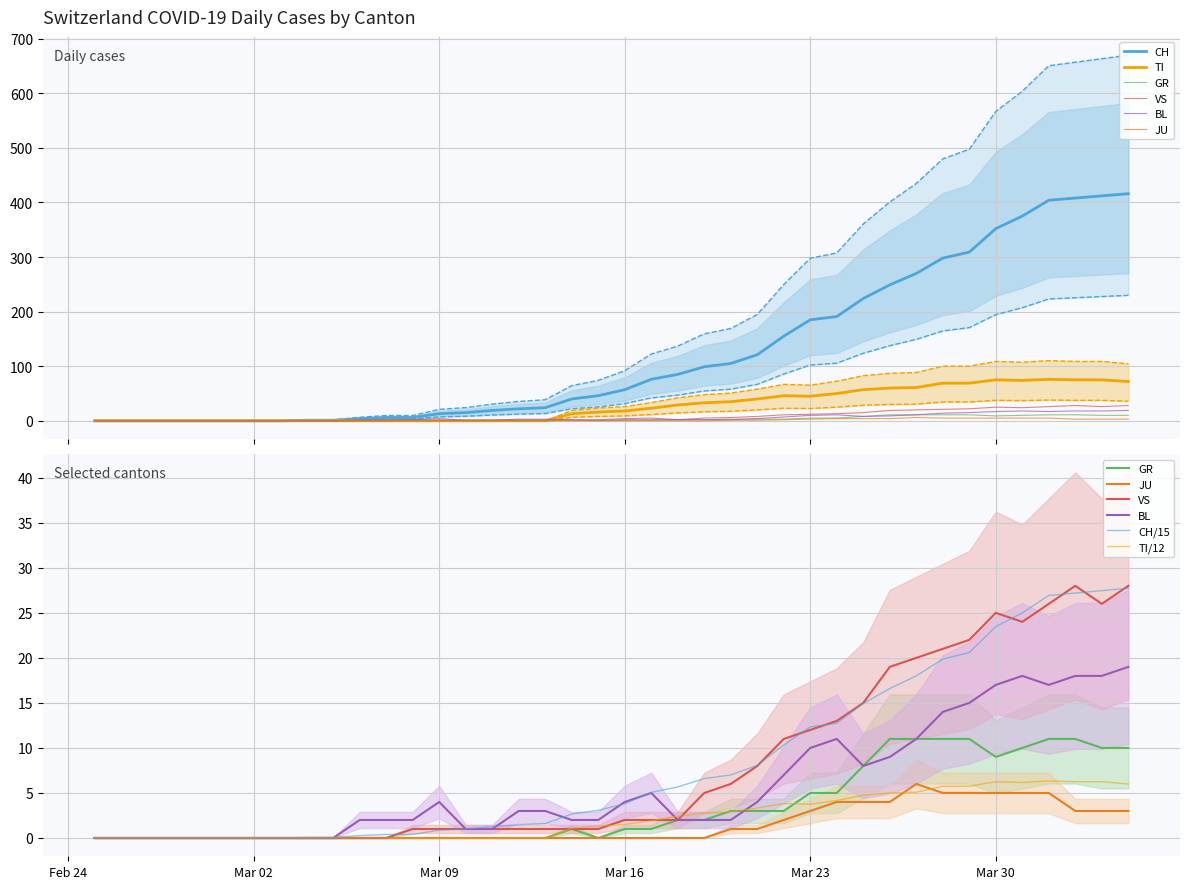

How many interior local peaks does the TI series have?

3